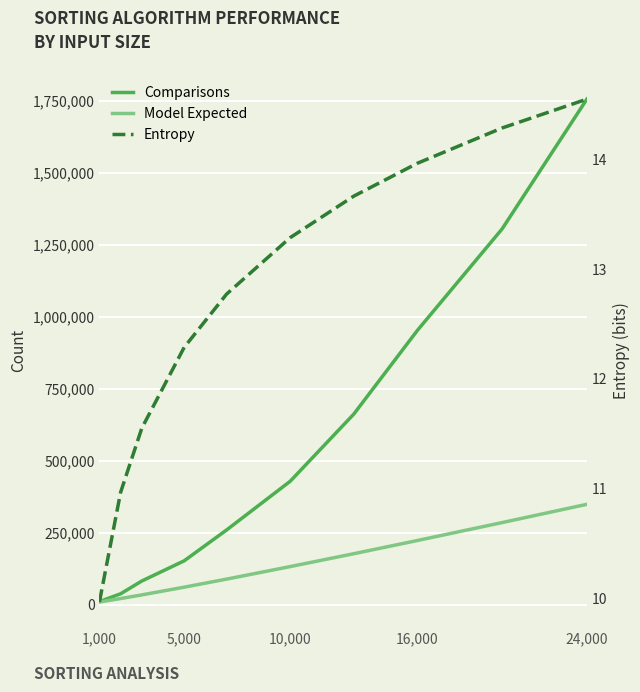

Which series has the largest range (max minus min)?

Comparisons